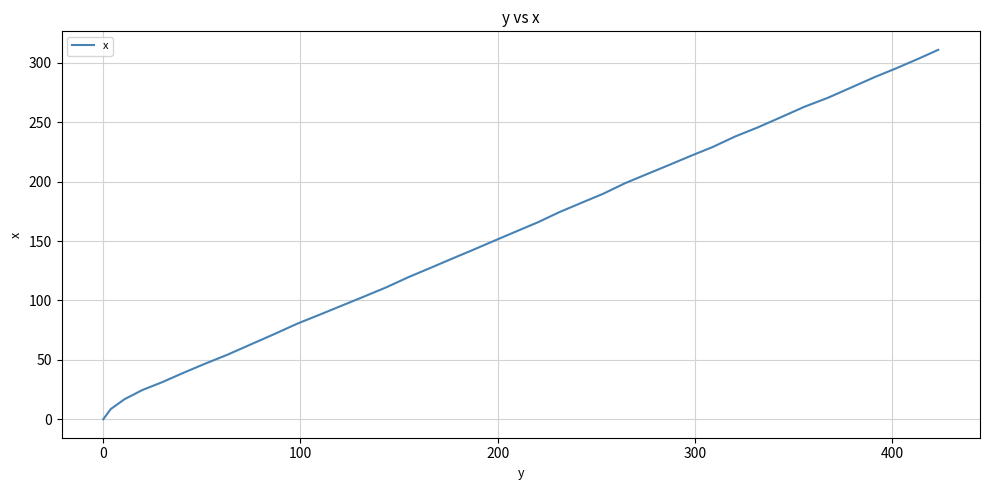

What is the greatest value displayed?

311.1